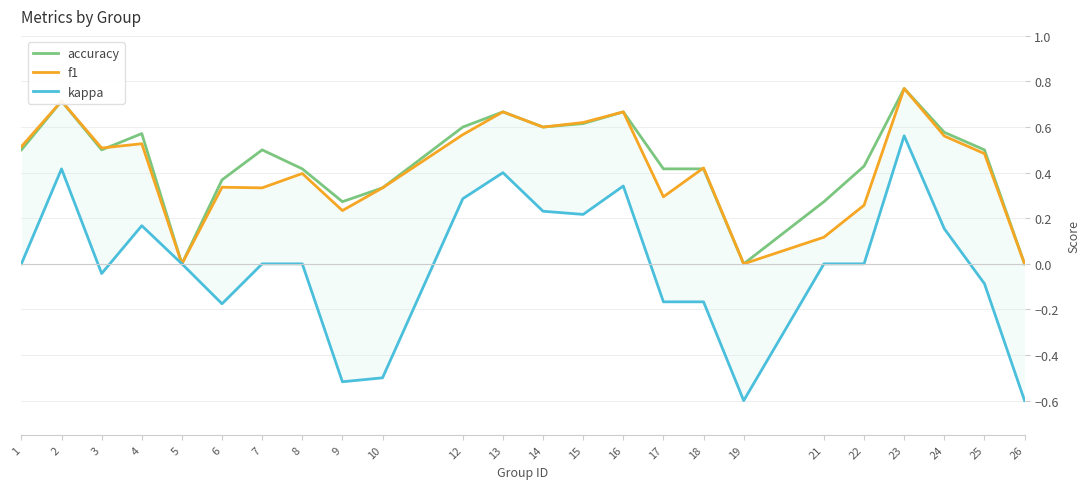

Does the chart display data point markers on the line(s)?

No